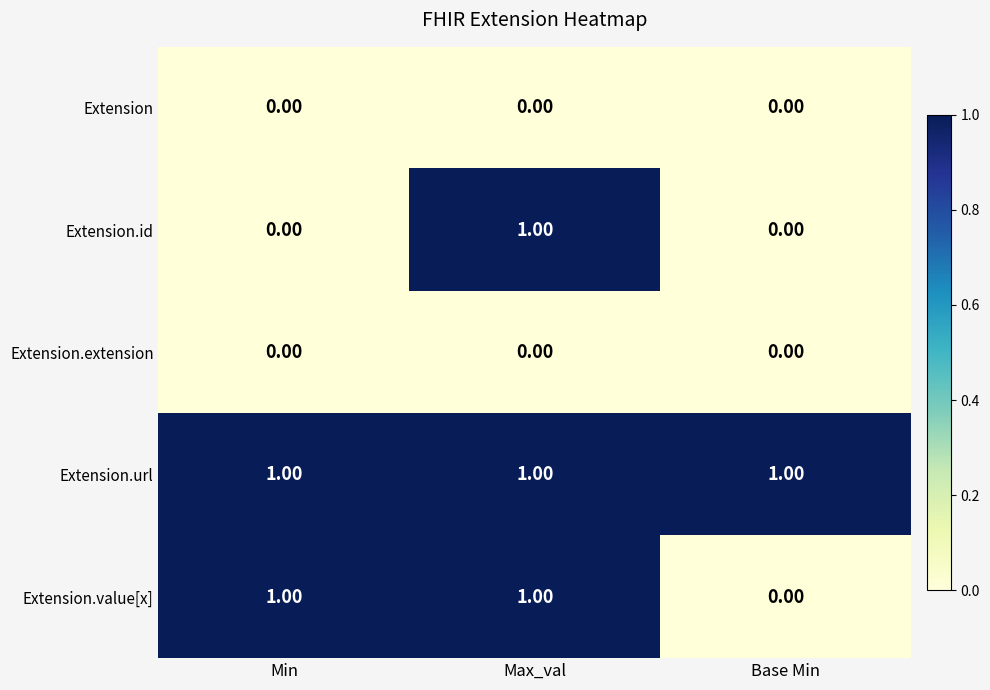

Between Min and Max_val, which series saw the biggest shift?

Extension.id